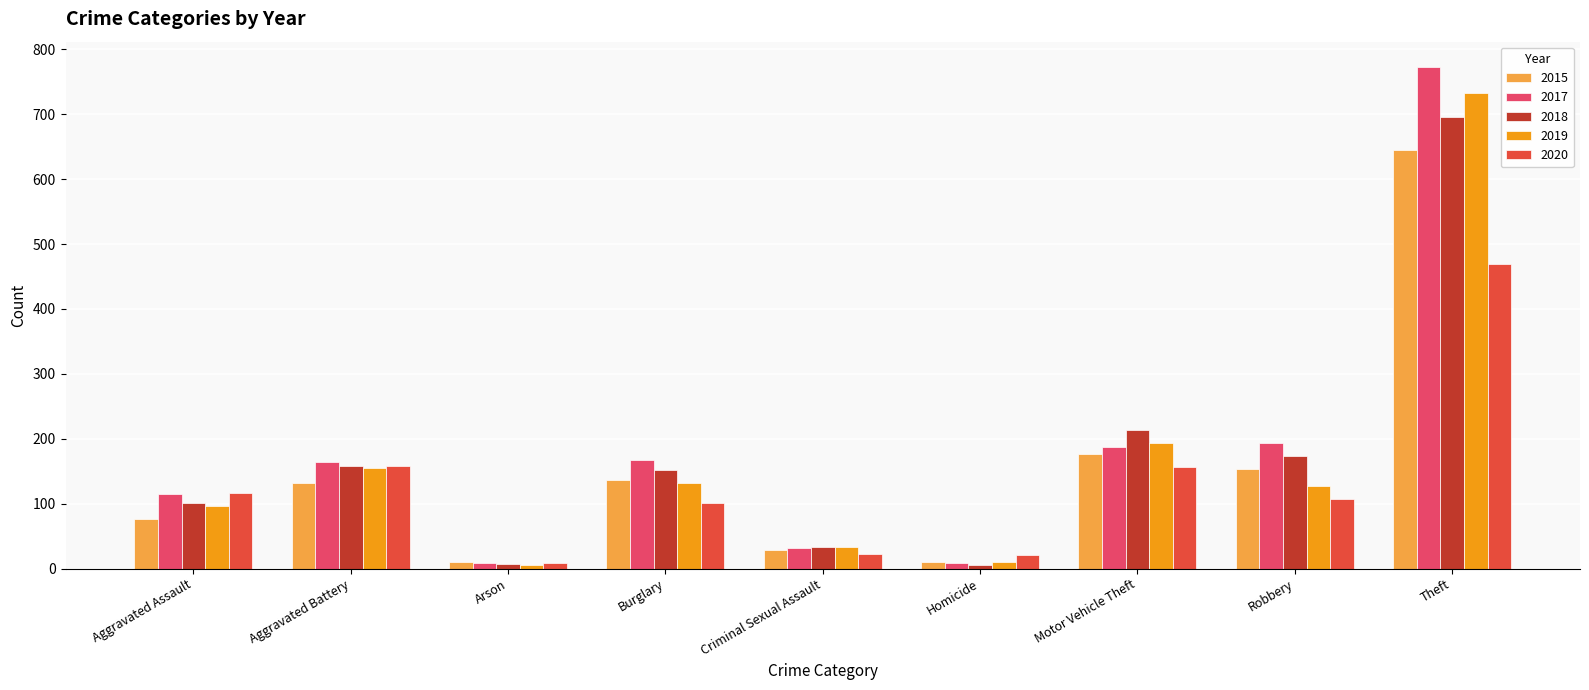

What position from the left is Theft?

9